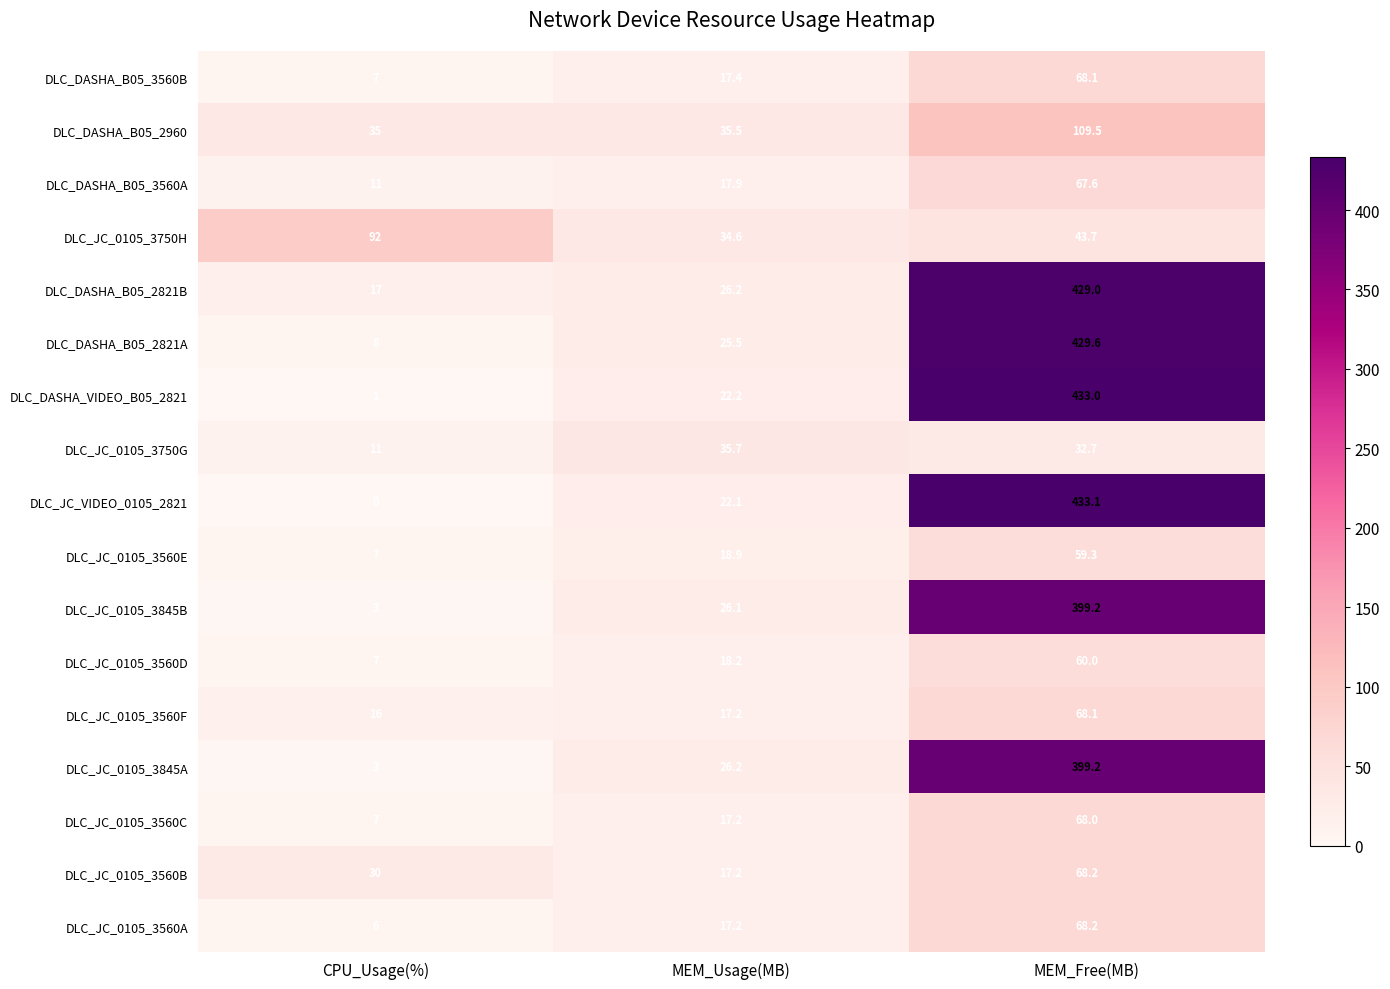

What is the average value of the DLC_DASHA_B05_2821A series?

154.4